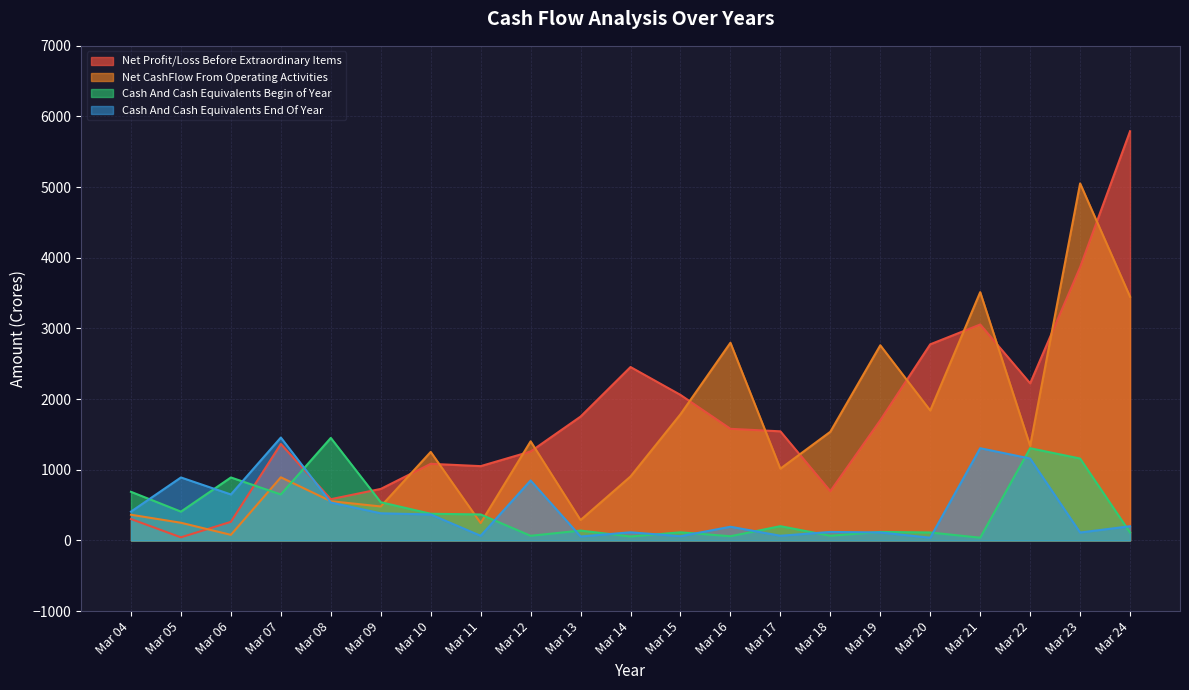

What is the difference between the maximum and minimum values in the Cash And Cash Equivalents End Of Year series?

1417.6